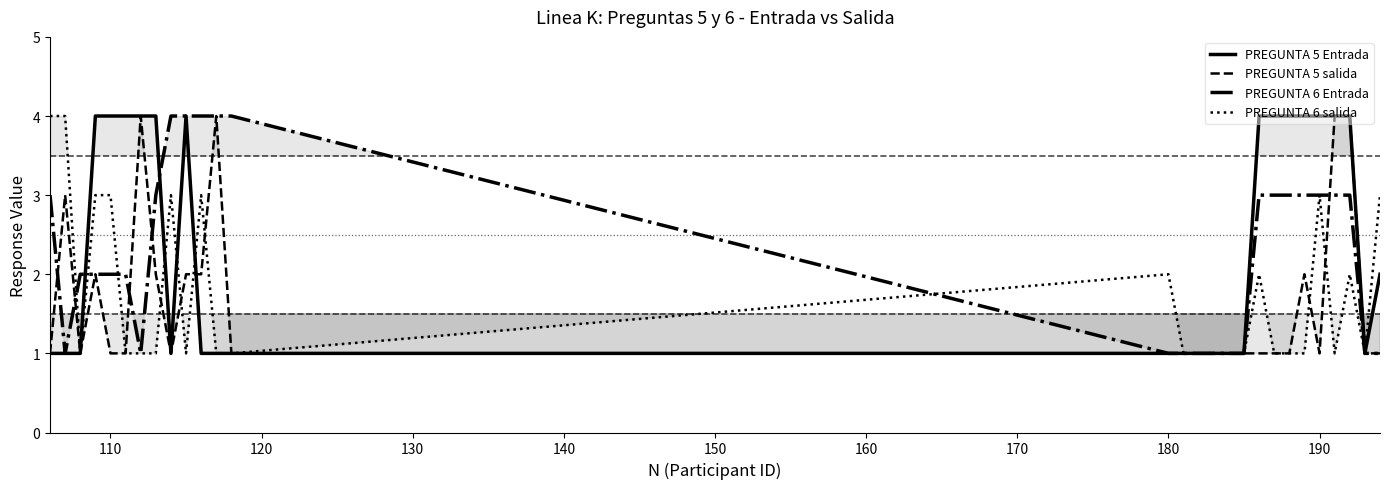

At how many categories does at least one series exceed 1?

22